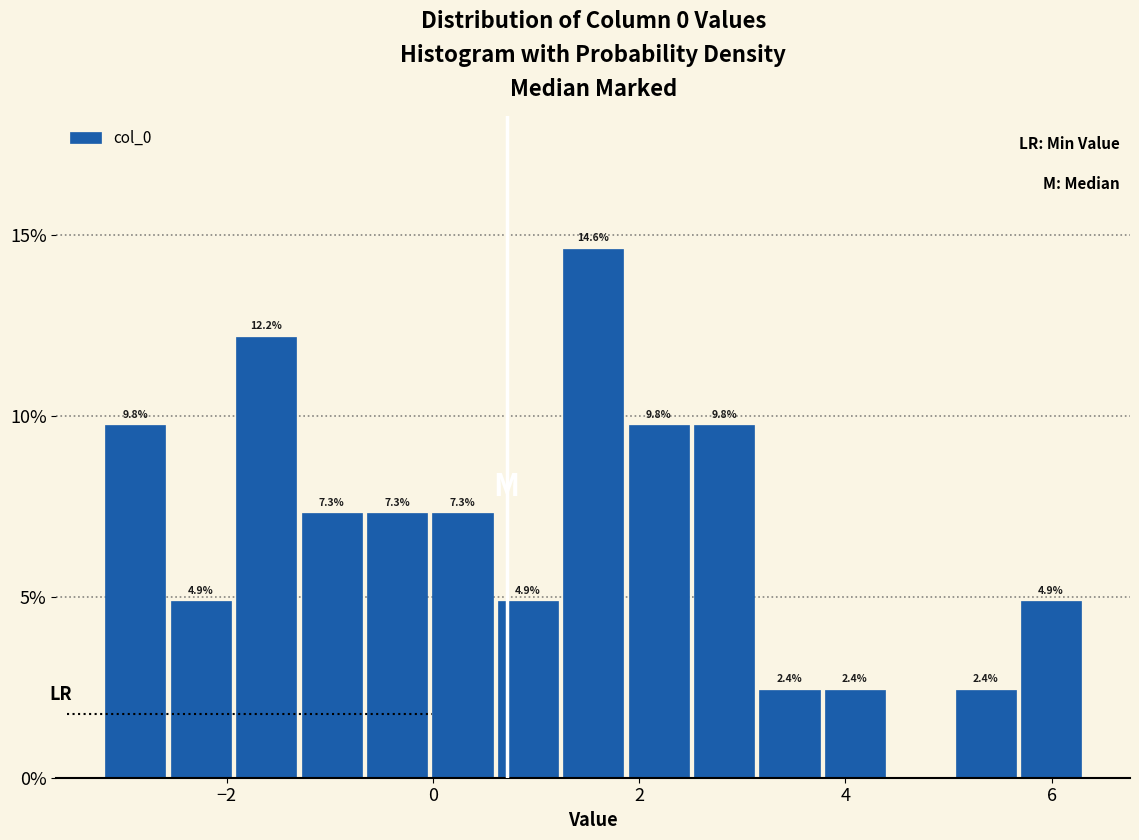

Around what value on the x-axis is the tallest bar? Give the approximate position of its centre, as read against the axis.

1.6